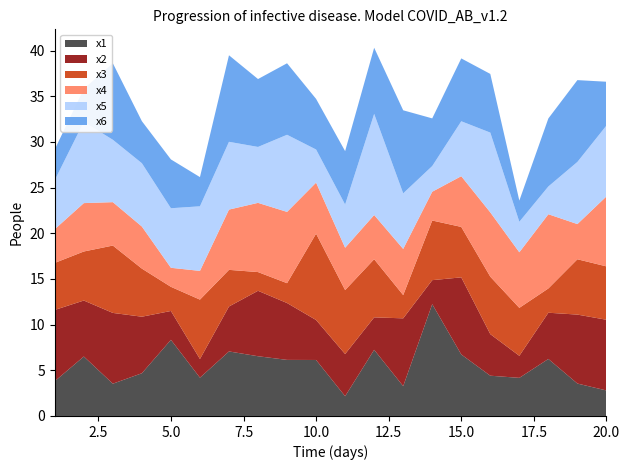

Reading left to right, what are all the values shown in this chart?

x1: 1=3.8	2=6.5	3=3.5	4=4.7	5=8.3	6=4.2	7=7.1	8=6.5	9=6.1	10=6.1	11=2.2	12=7.2	13=3.3	14=12.2	15=6.7	16=4.4	17=4.2	18=6.2	19=3.5	20=2.8
x2: 1=7.8	2=6.1	3=7.7	4=6.2	5=3.2	6=2.0	7=4.9	8=7.2	9=6.2	10=4.4	11=4.6	12=3.6	13=7.4	14=2.6	15=8.4	16=4.6	17=2.4	18=5.1	19=7.5	20=7.7
x3: 1=5.1	2=5.4	3=7.4	4=5.3	5=2.6	6=6.5	7=4.0	8=2.0	9=2.2	10=9.5	11=7.0	12=6.4	13=2.5	14=6.5	15=5.5	16=6.3	17=5.2	18=2.7	19=6.1	20=5.8
x4: 1=3.7	2=5.3	3=4.8	4=4.6	5=2.1	6=3.1	7=6.6	8=7.6	9=7.8	10=5.6	11=4.6	12=4.8	13=5.1	14=3.1	15=5.6	16=7.0	17=6.1	18=8.1	19=3.8	20=7.7
x5: 1=5.4	2=8.9	3=6.8	4=6.9	5=6.5	6=7.1	7=7.4	8=6.1	9=8.4	10=3.6	11=4.7	12=11.1	13=6.1	14=2.8	15=6.0	16=8.7	17=3.3	18=3.0	19=6.8	20=7.8
x6: 1=3.4	2=3.6	3=8.4	4=4.6	5=5.3	6=3.2	7=9.5	8=7.4	9=7.8	10=5.5	11=5.8	12=7.2	13=9.1	14=5.2	15=6.9	16=6.4	17=2.3	18=7.4	19=9.0	20=4.8